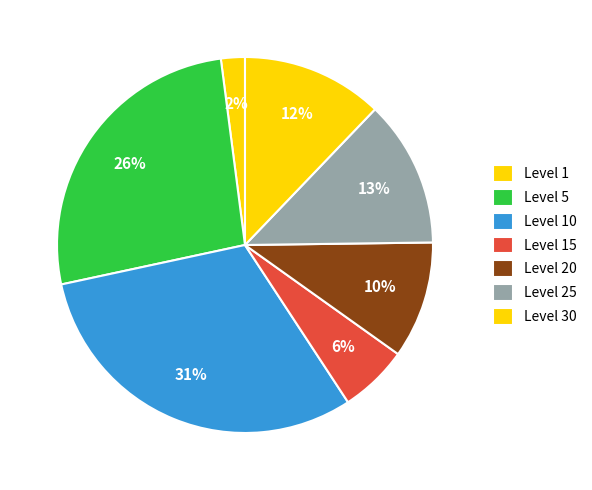

Count the number of slices in the pie.

7